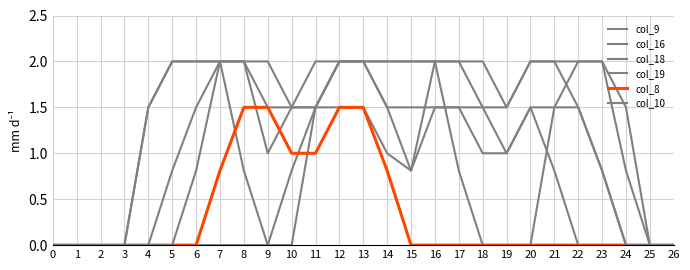

What is the sum of all col_19 values?

28.6